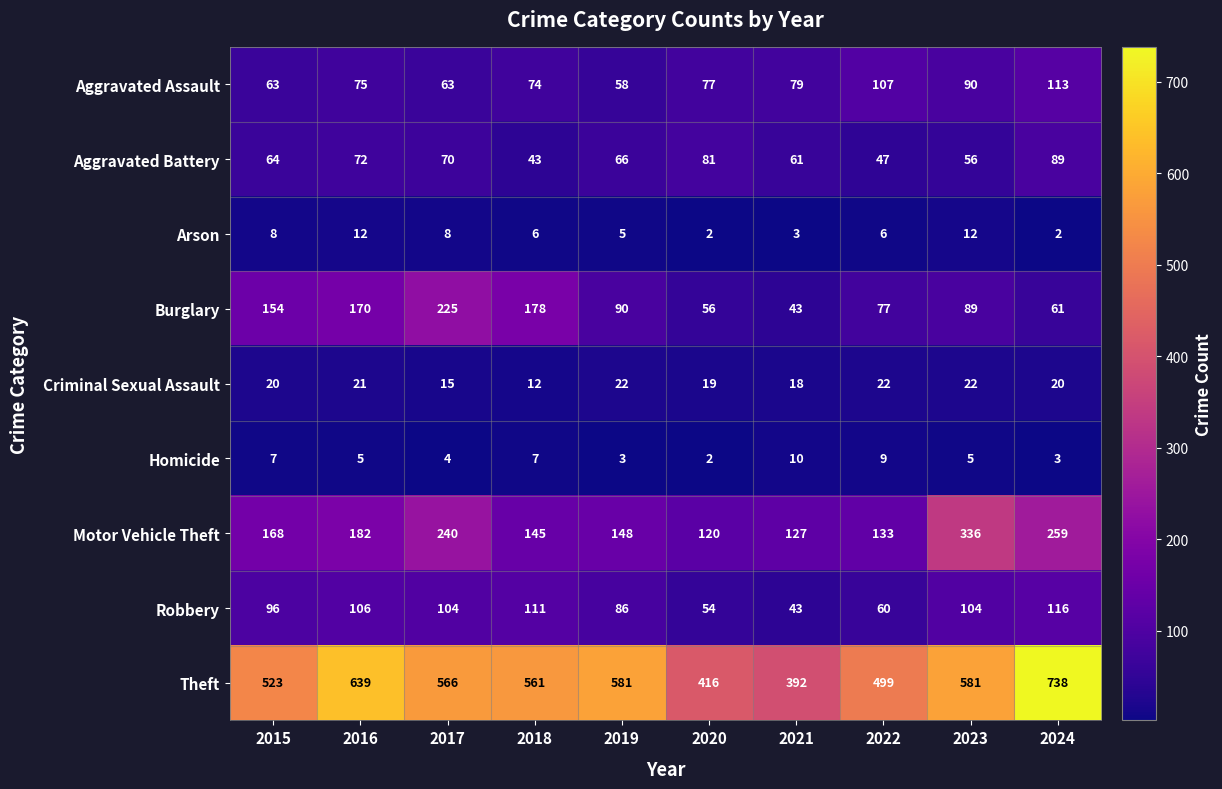

What is the difference between the second highest and minimum values in the Homicide series?

7